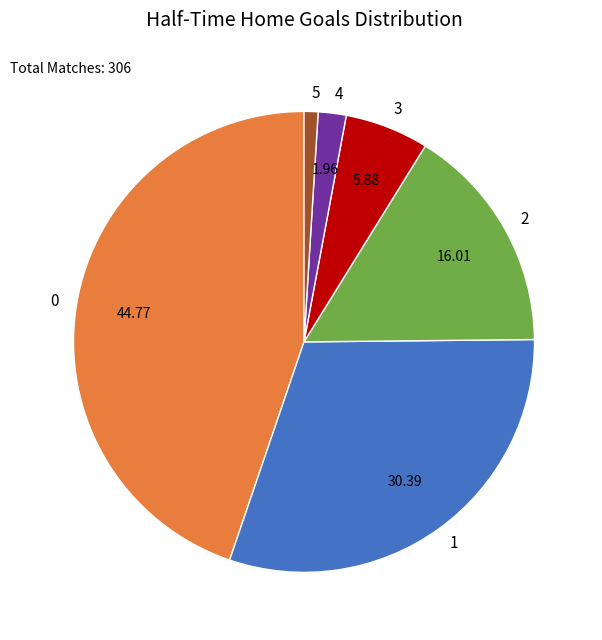

Which has a higher value, 3 or 5?

3